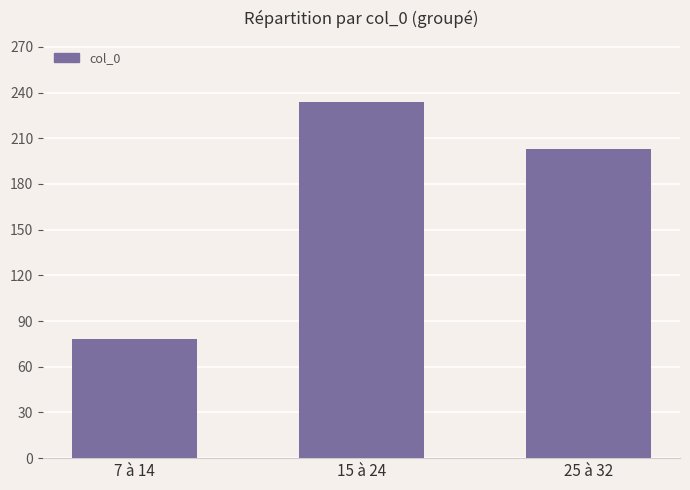

At which label is the value closest to 156?

25 à 32